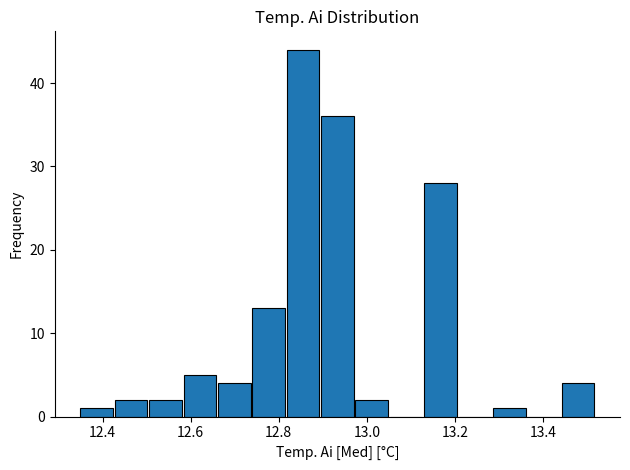

Around what value on the x-axis is the tallest bar? Give the approximate position of its centre, as read against the axis.

12.86